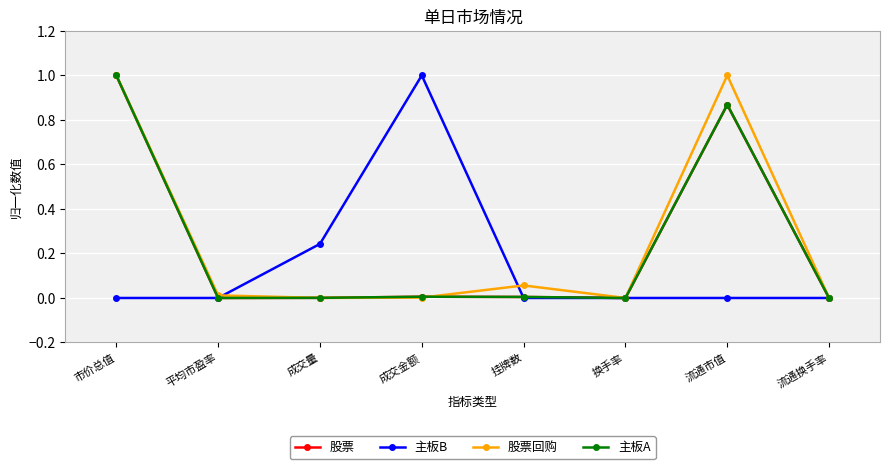

What is the highest value of the 股票回购 series?

1.0